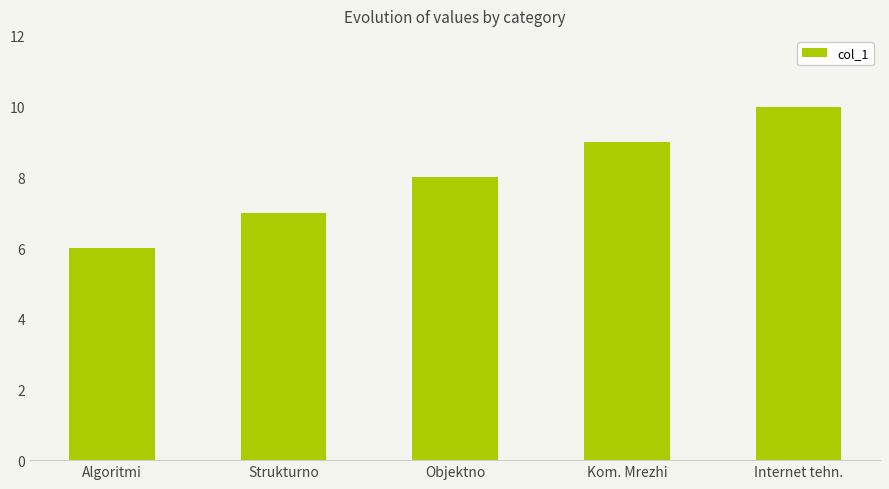

What is the sum of the values at Objektno and Kom. Mrezhi?

17